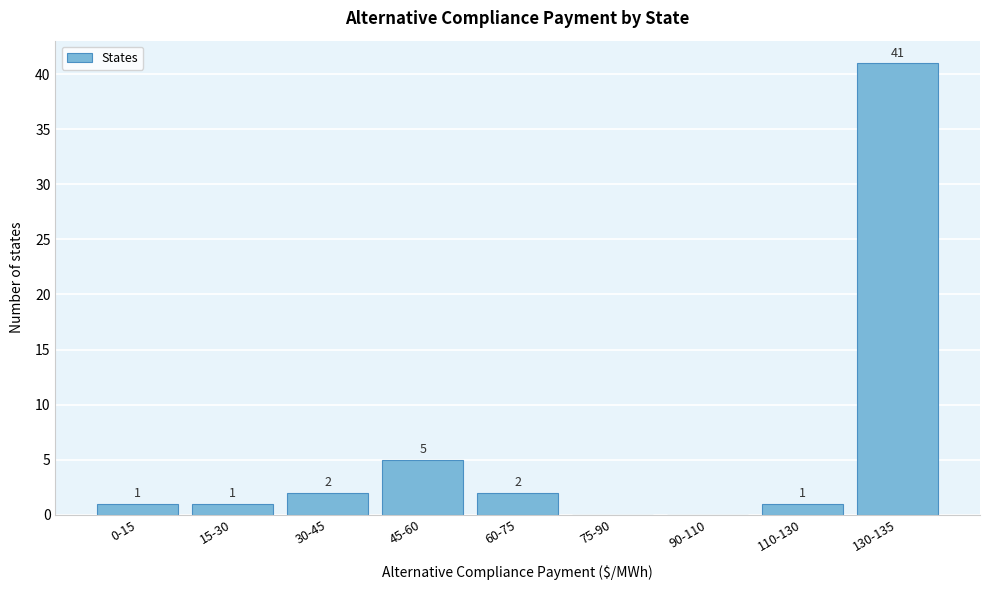

Reading right to left, transcribe all the data shown in this chart.

130-135=41	110-130=1	90-110=0	75-90=0	60-75=2	45-60=5	30-45=2	15-30=1	0-15=1